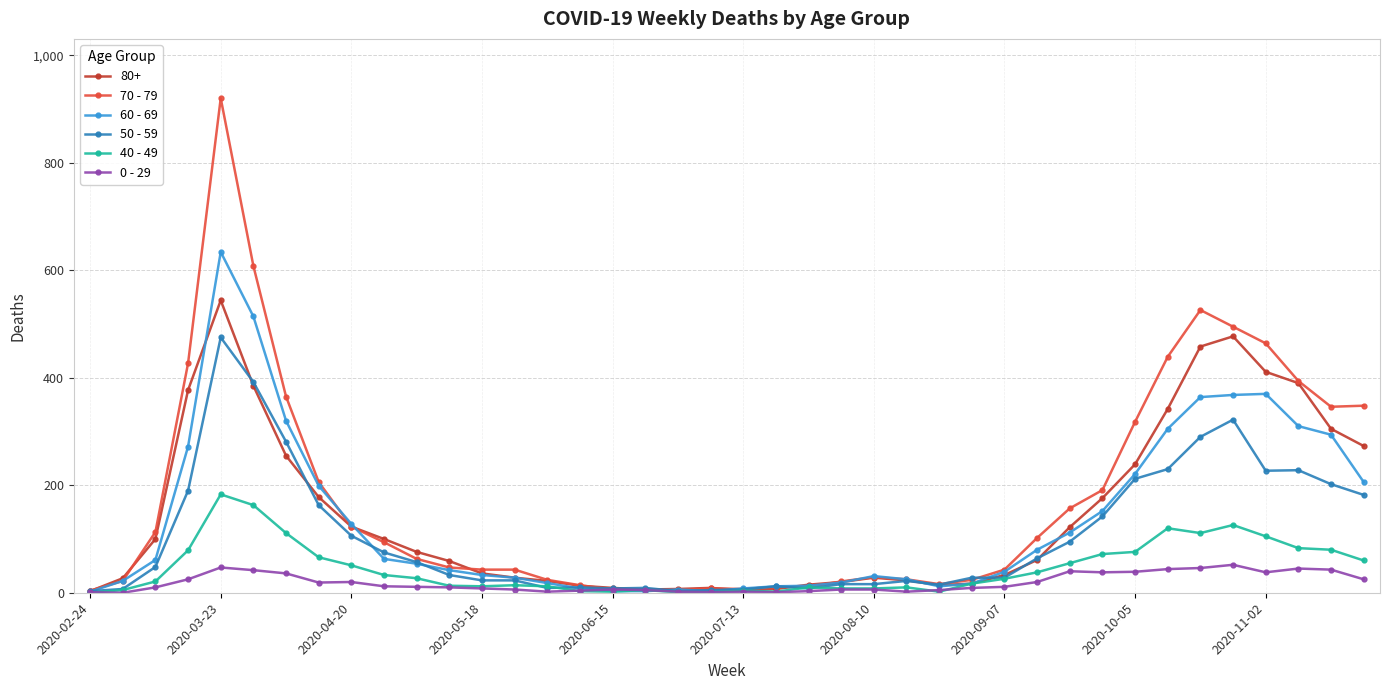

True or false: 80+ has more than 1 points higher than both neighbors.

True